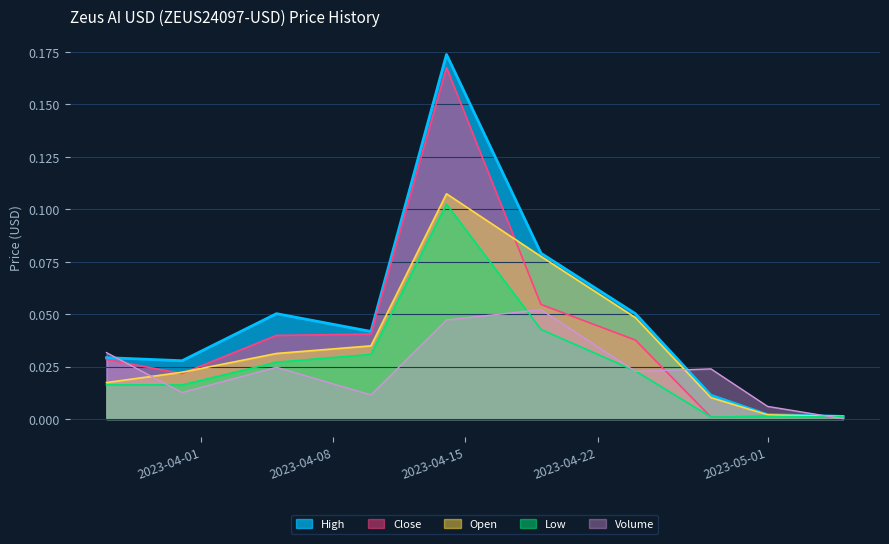

What is the label of the 6th point from the right?

2023-04-14